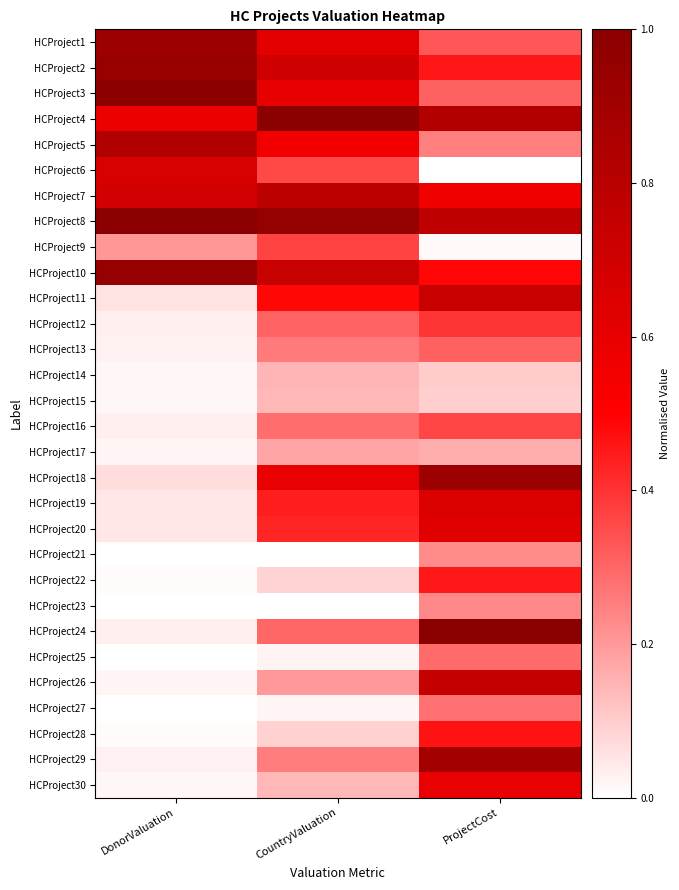

Which has a higher value, DonorValuation or ProjectCost?

DonorValuation